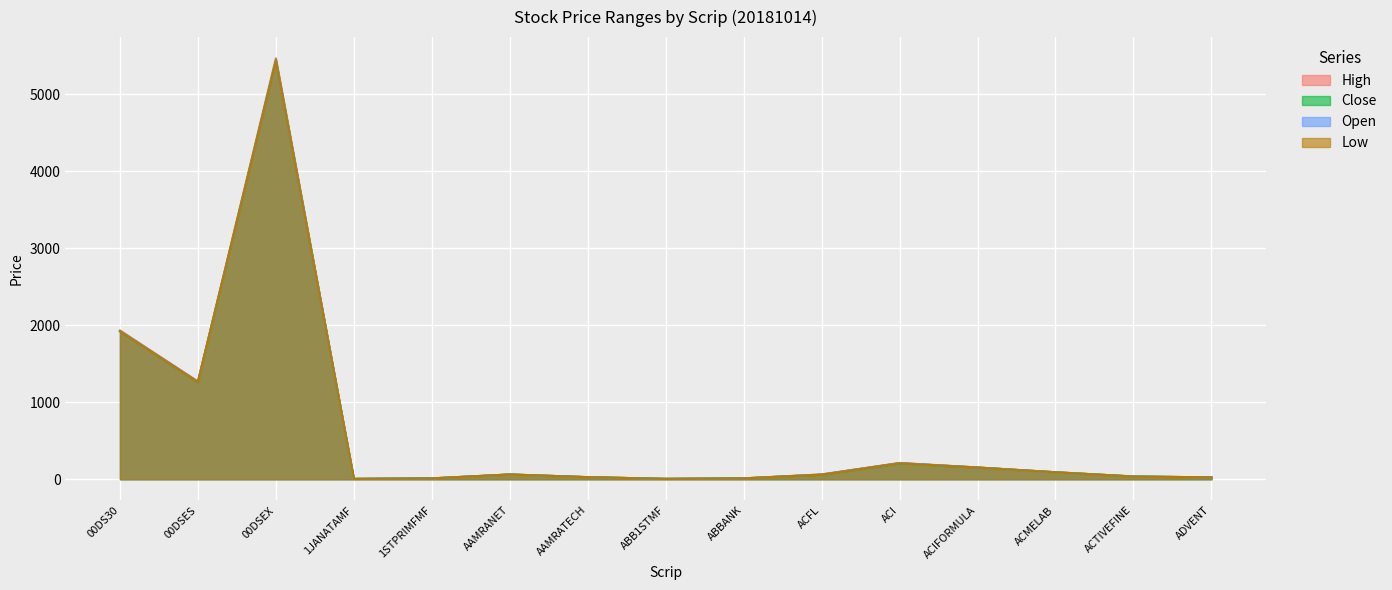

Where is the first local minimum for Low?

00DSES